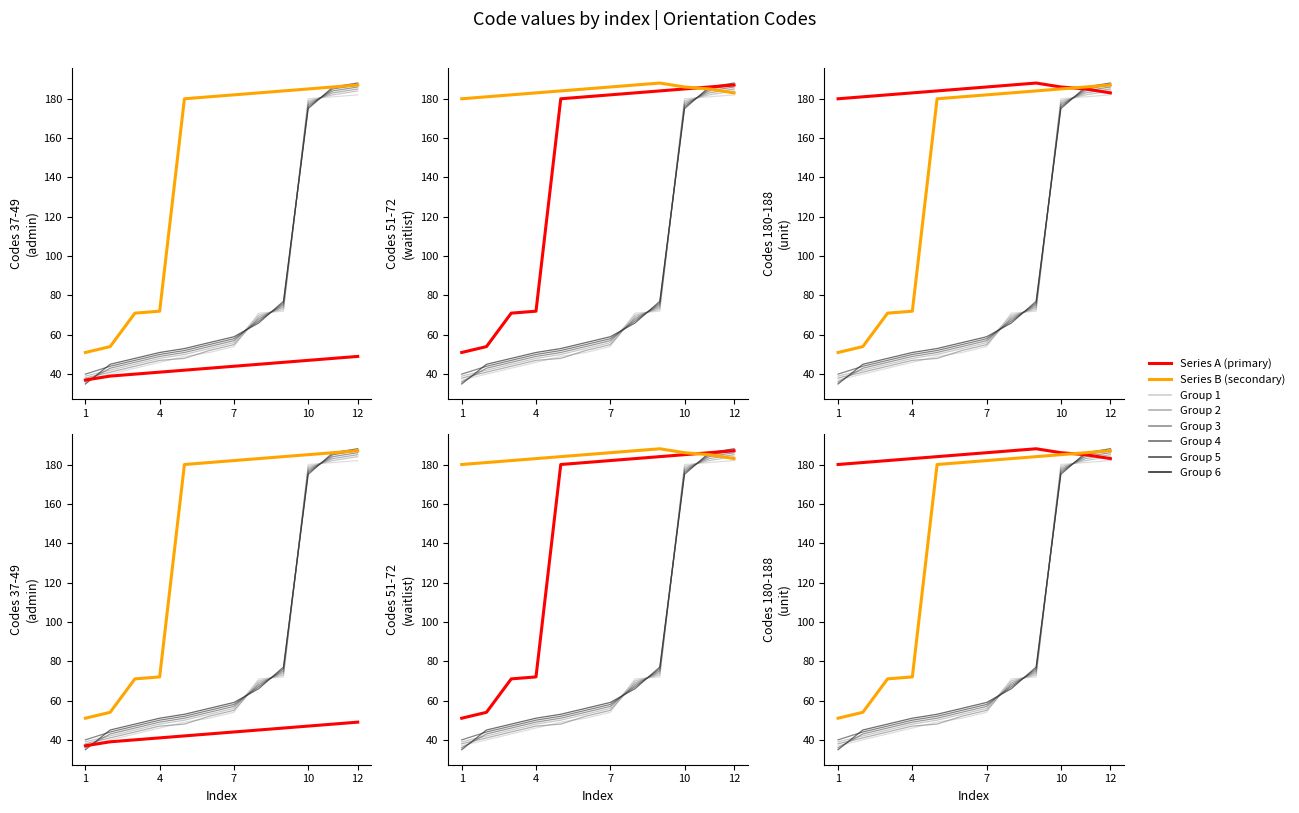

What is the average value of the Series A (primary) series?

184